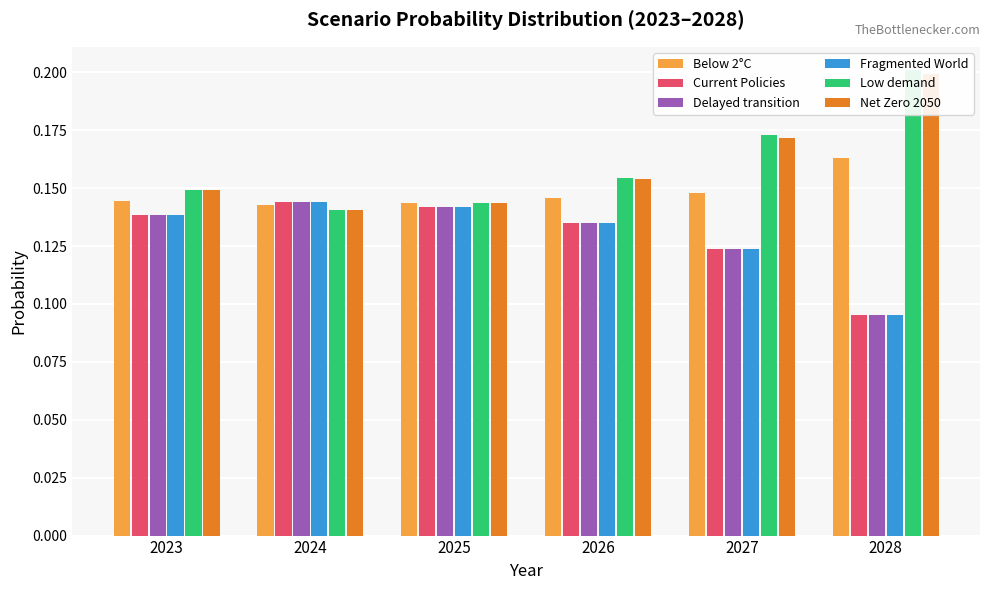

At 2028, list the series in order from smallest to largest.

Fragmented World, Current Policies, Delayed transition, Below 2°C, Net Zero 2050, Low demand